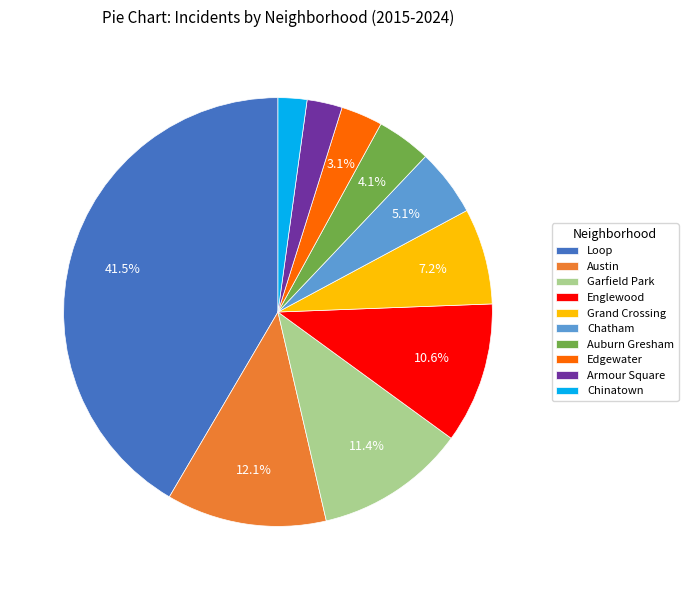

Does Garfield Park account for over 50% of the chart?

No